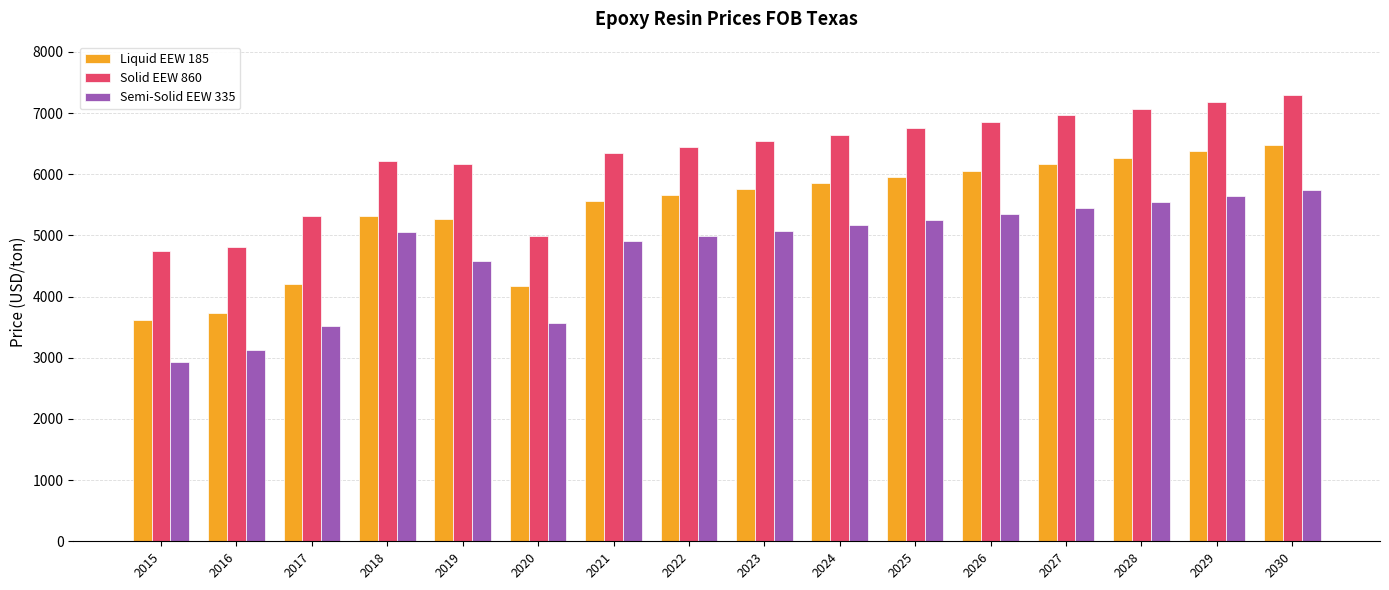

Count the number of categories in the chart.

16